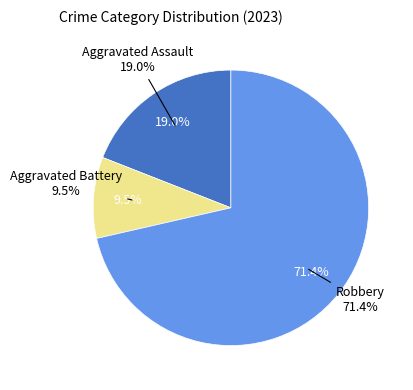

What percentage is NOT represented by Criminal Sexual Assault?

100.0%